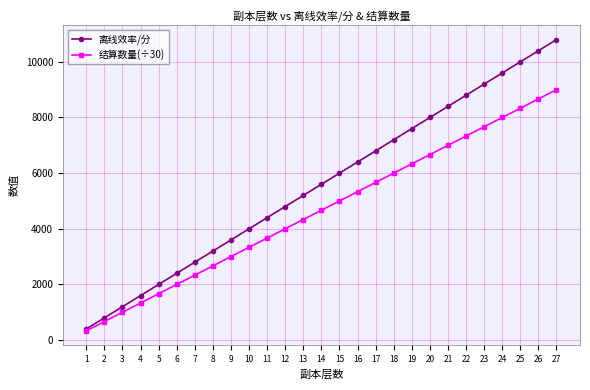

Does the chart display data point markers on the line(s)?

Yes